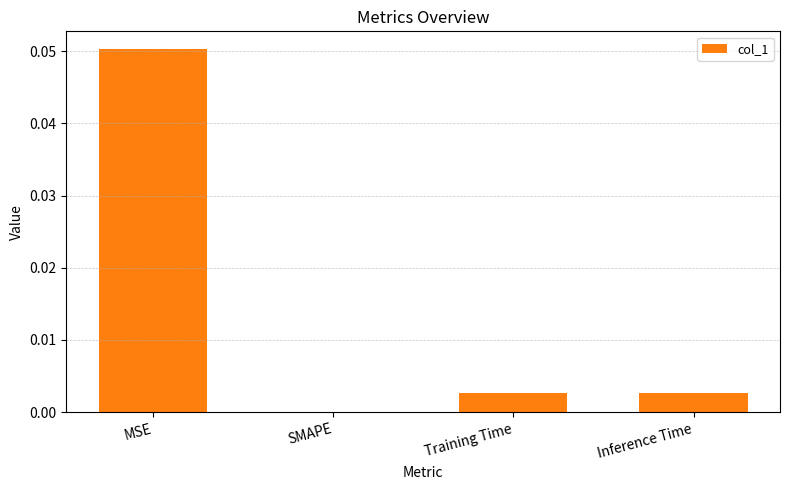

Where is the data nearest to the value 0?

SMAPE